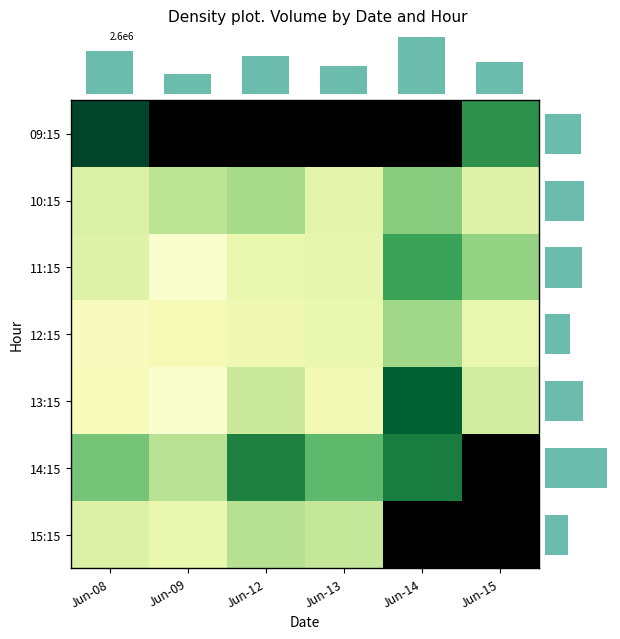

What is the difference between the highest and lowest values at Jun-12?

613728